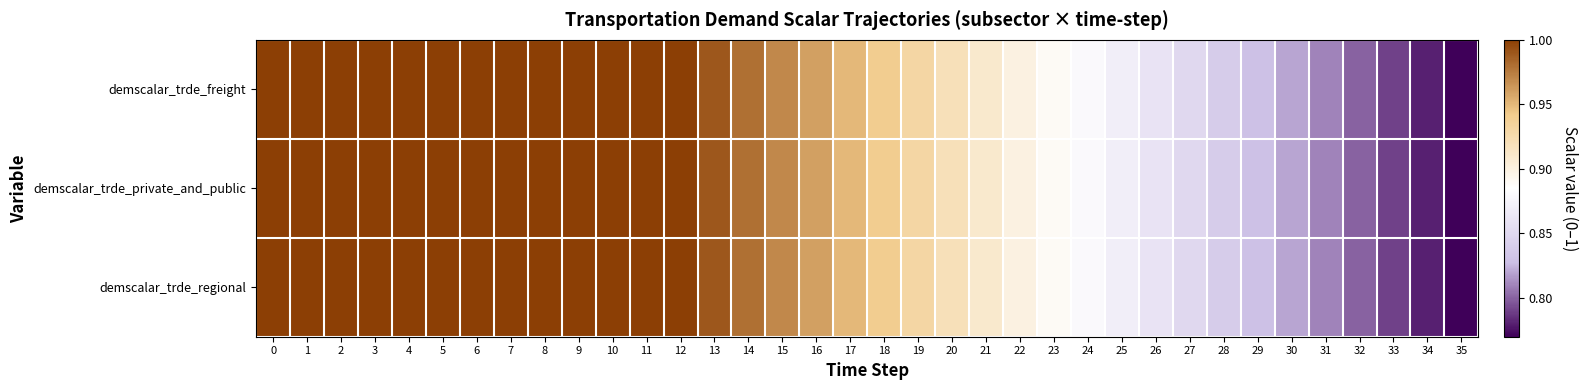

Which has a higher value, 6 or 9?

6